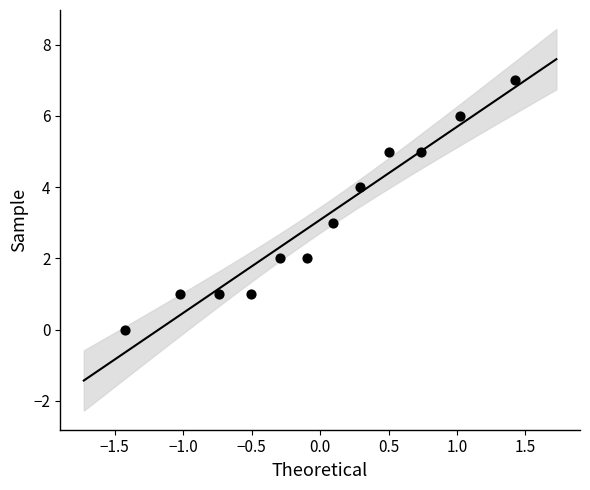

What is the average Y value?

3